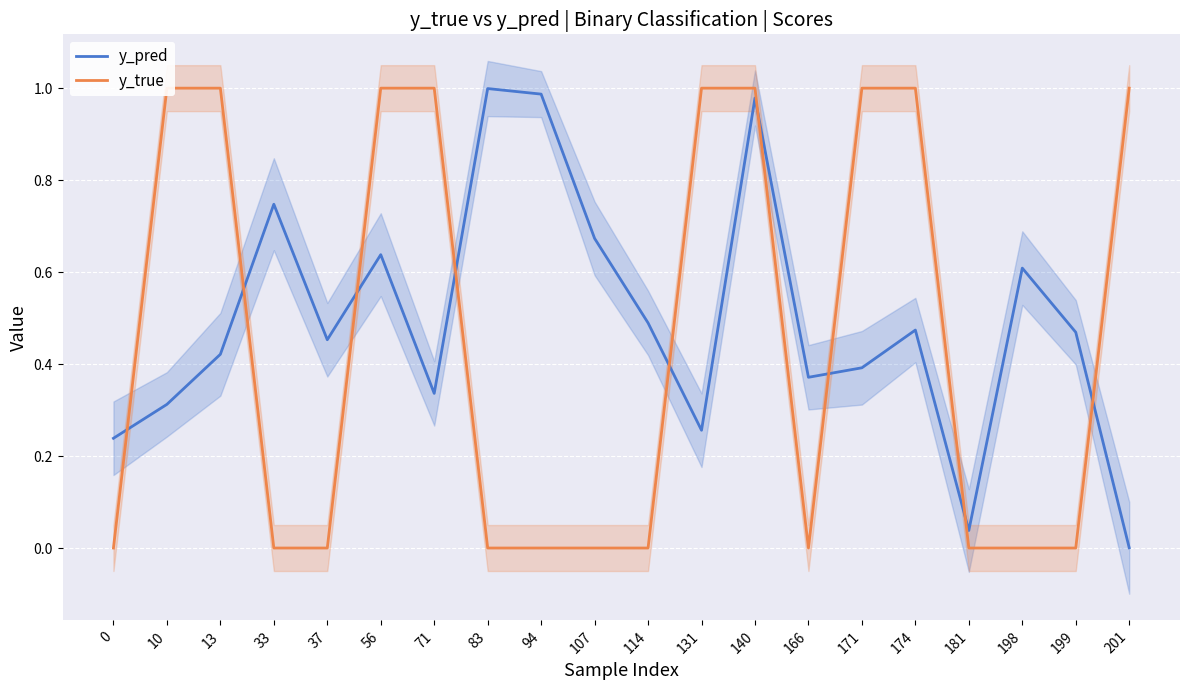

Does the chart display data point markers on the line(s)?

No